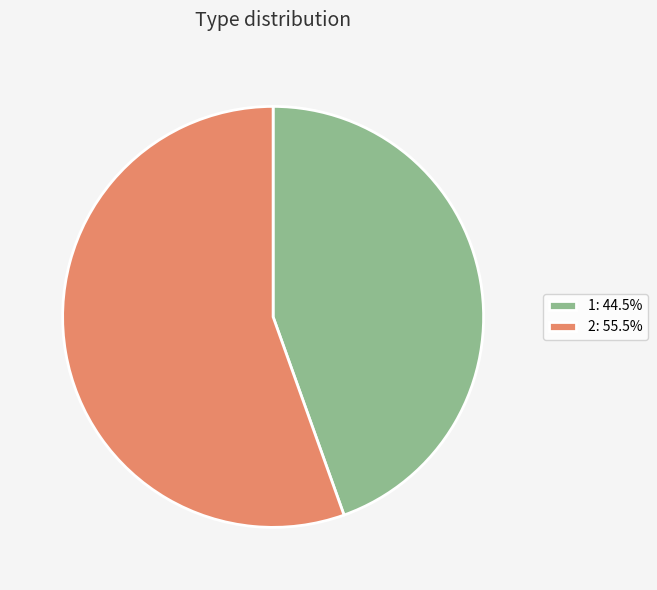

Combined, do 2: 55.5% and 1: 44.5% account for over 50%?

Yes